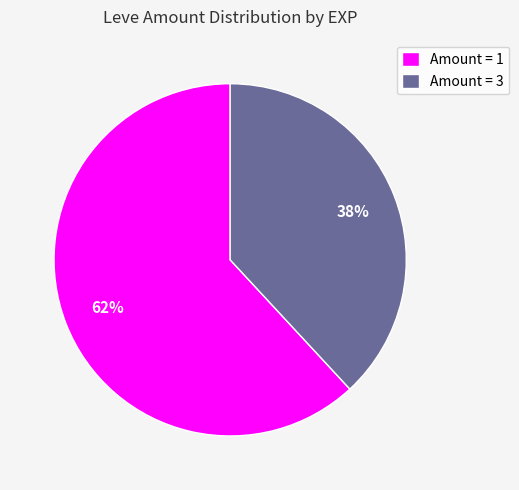

What percentage is the Amount = 3 slice, to the nearest percent?

38%